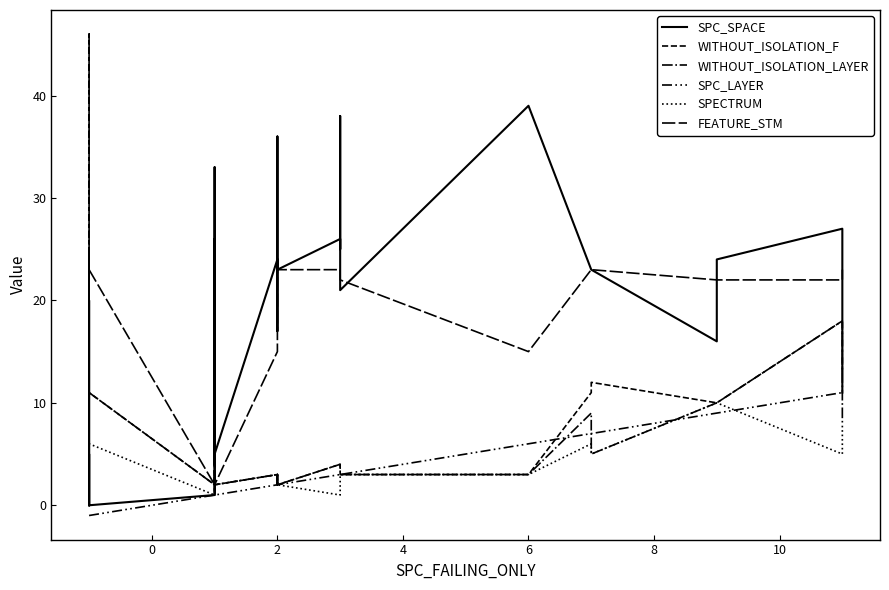

True or false: WITHOUT_ISOLATION_LAYER and SPC_LAYER intersect in this chart.

True